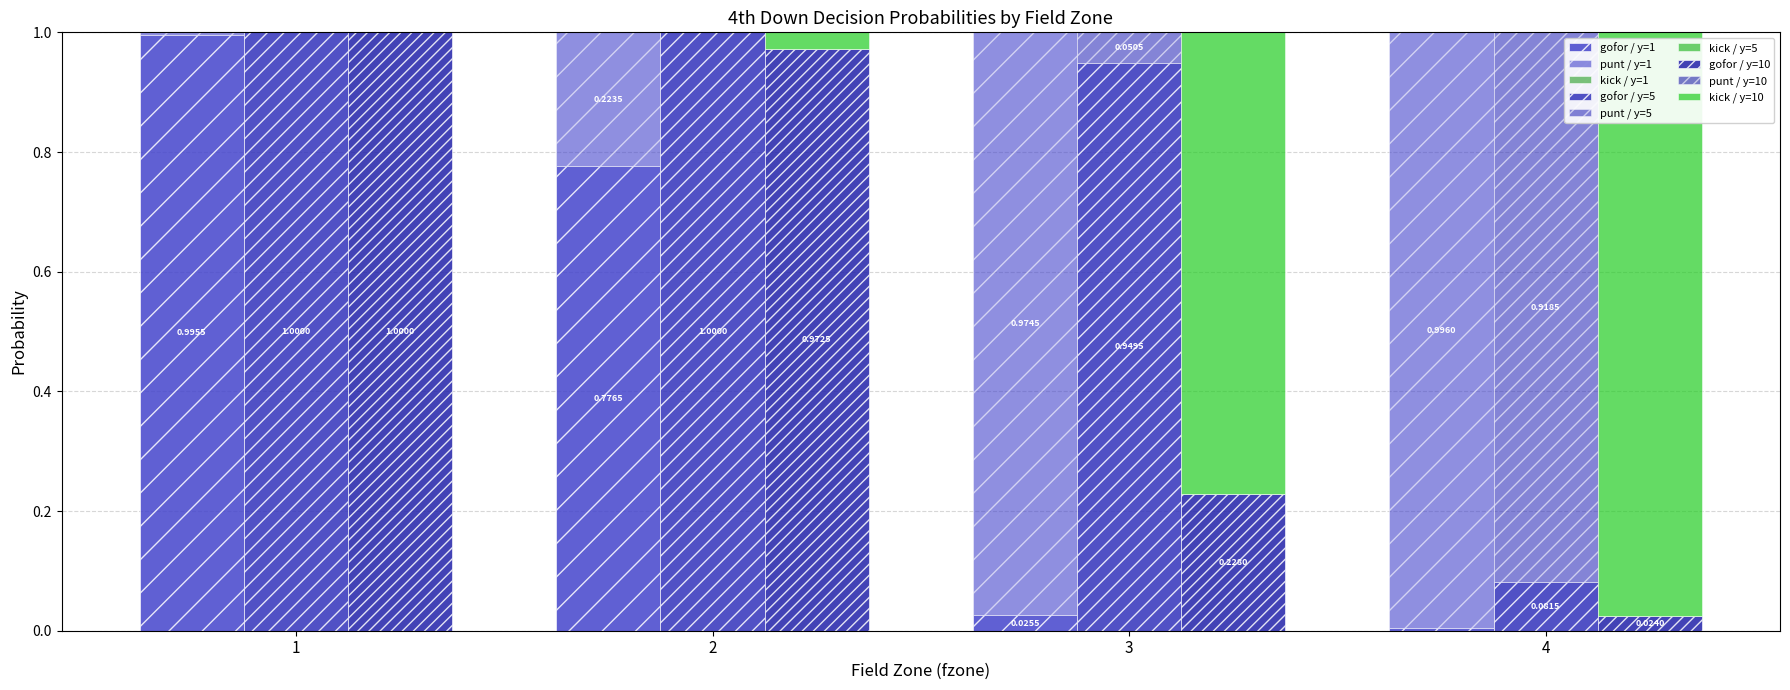

Which series has the largest total across all categories?

gofor (y=5)